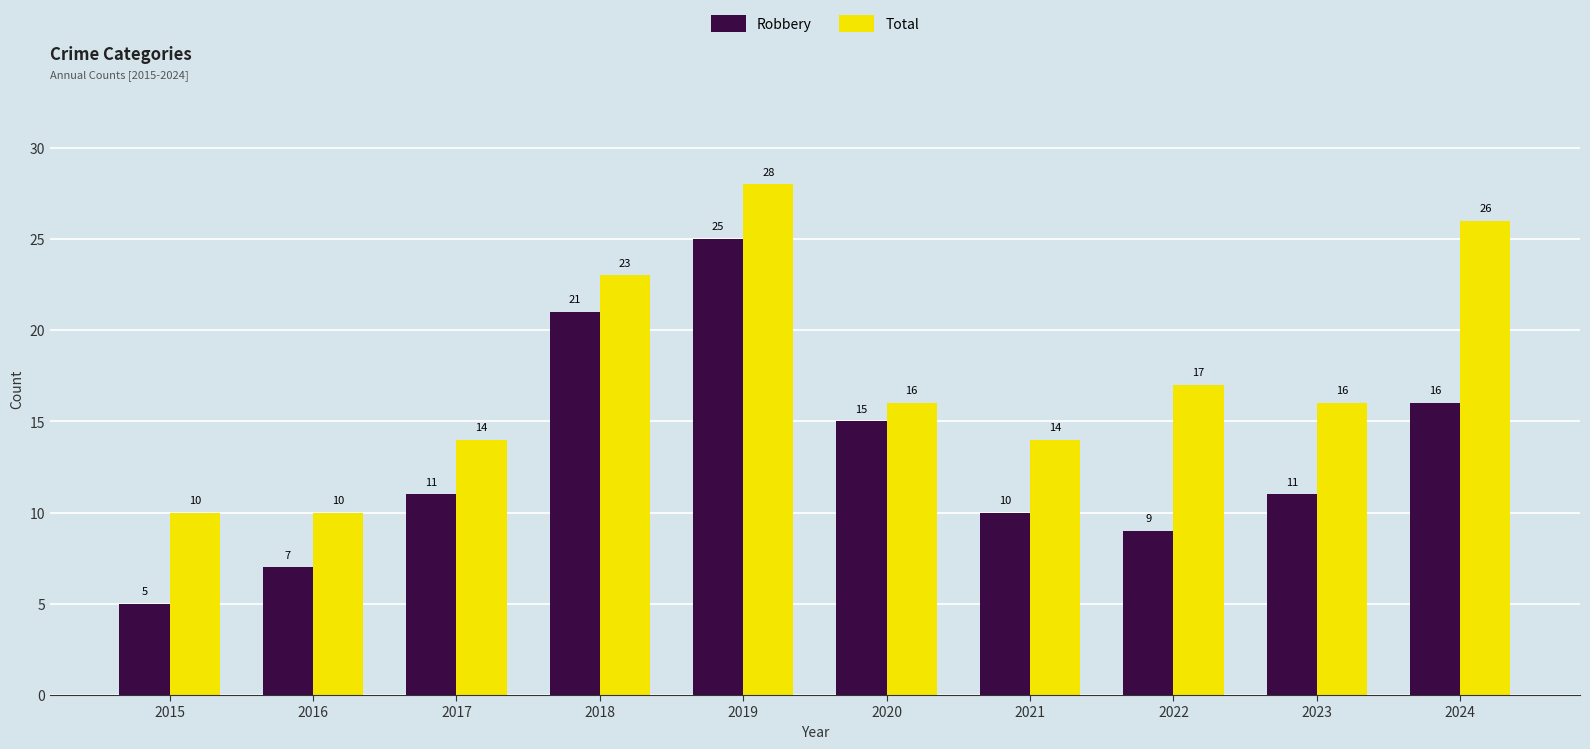

Which label corresponds to the largest value in the chart?

2019